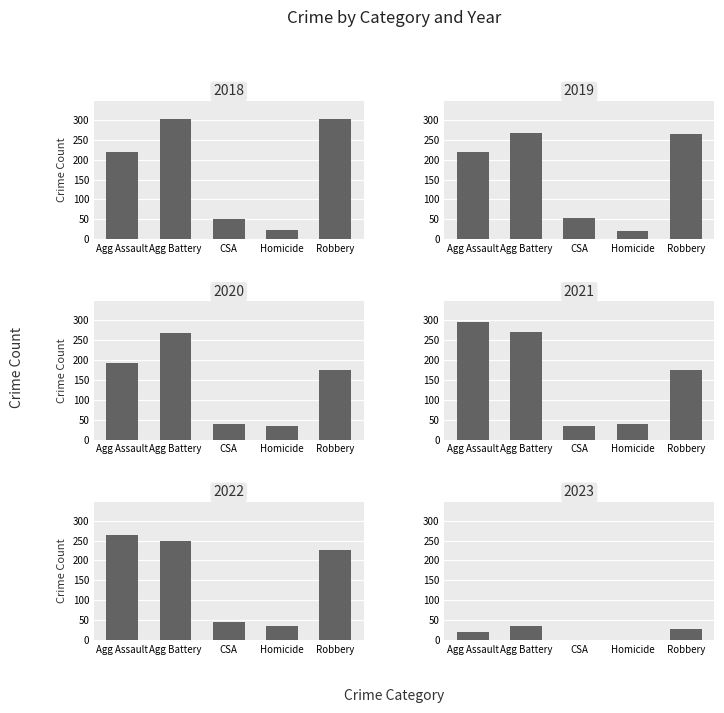

What are all the series names shown in the legend?

Aggravated Assault, Aggravated Battery, Criminal Sexual Assault, Homicide, Robbery